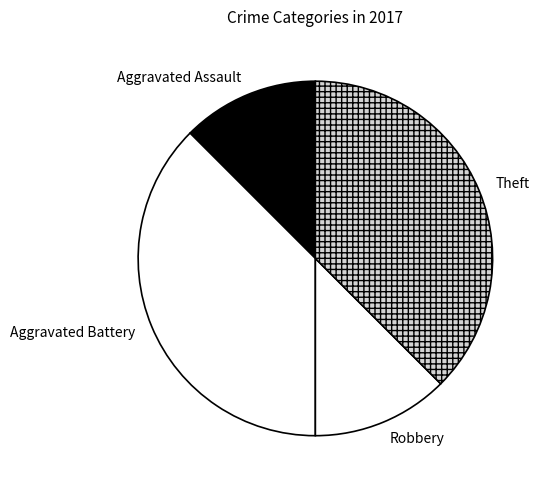

True or false: Aggravated Battery accounts for 38% of the total.

True